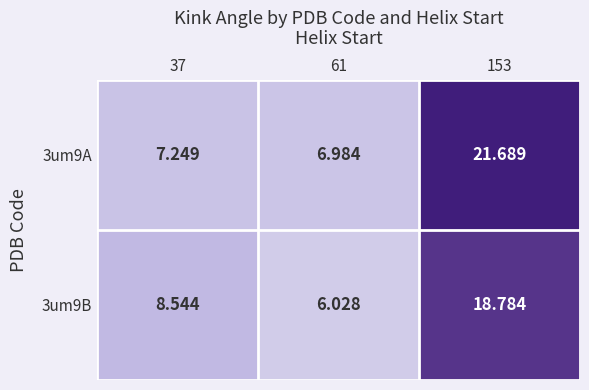

Is the value of 3um9B at 61 greater than the value of 3um9A at 61?

No